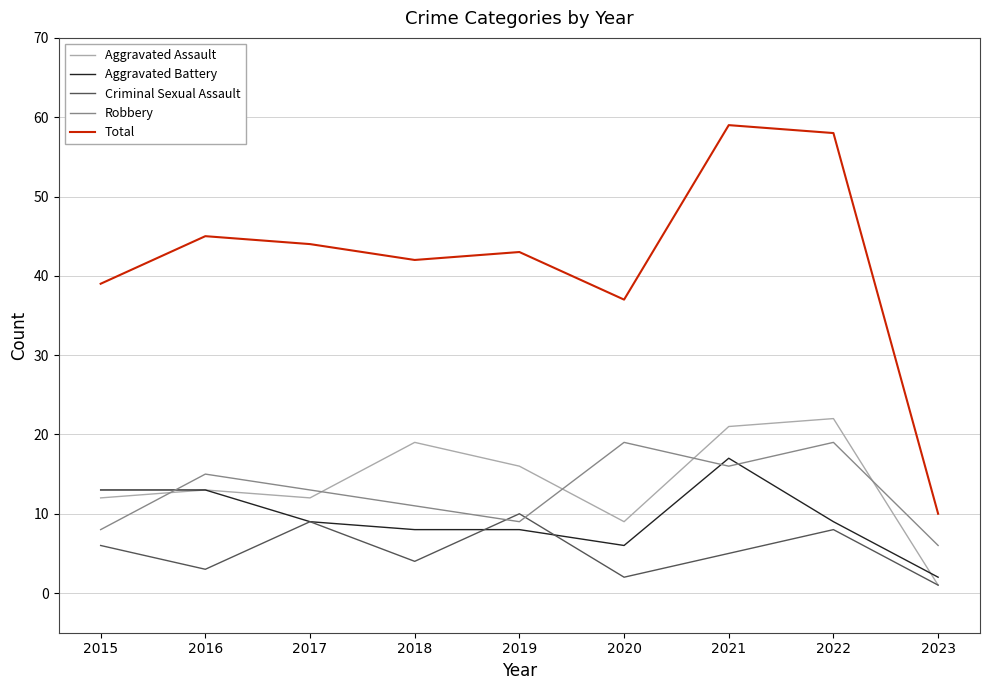

At how many categories does at least one series exceed 23?

8